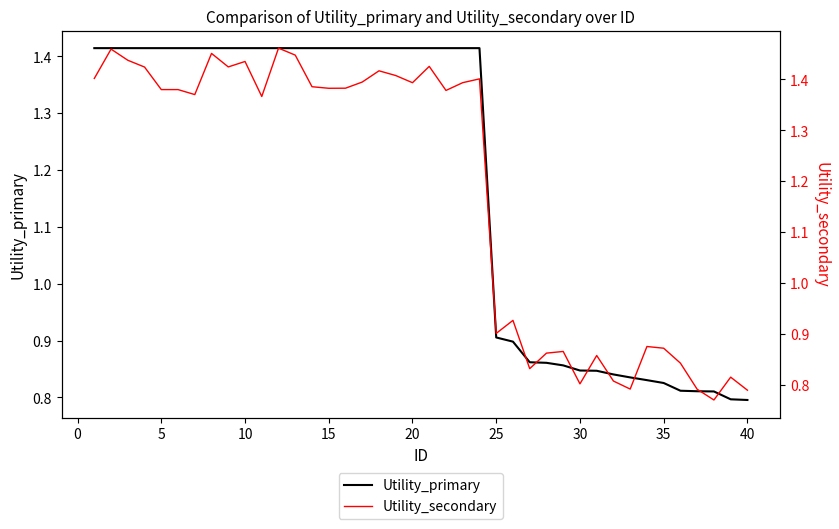

The value of Utility_primary at 10 is 0.8. True or false?

False